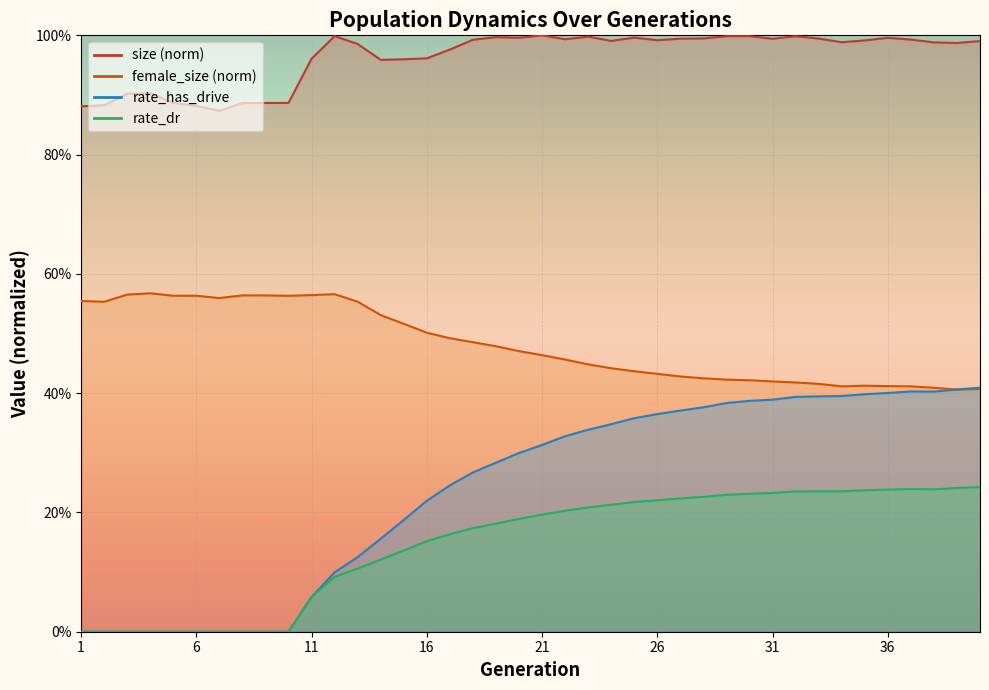

Between 5 and 14, which series saw the biggest shift?

rate_has_drive